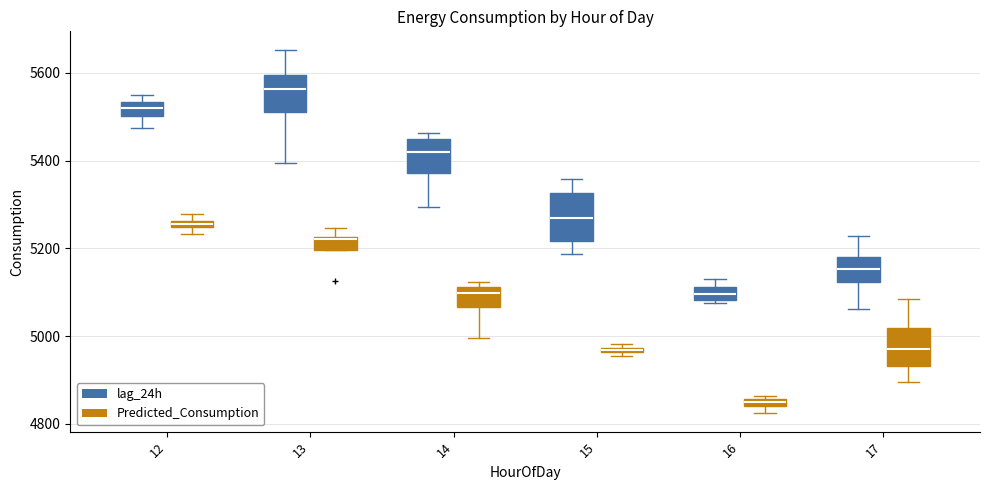

Which box has the lowest median line?

16 (Predicted_Consumption)